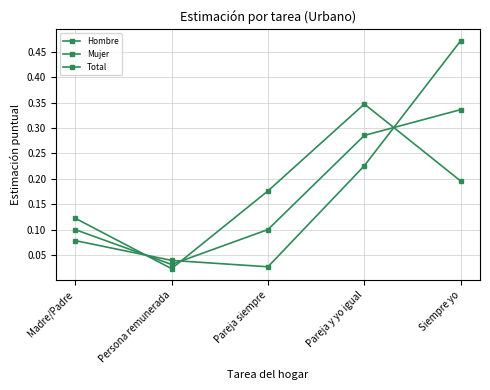

Reading left to right, list all the values displayed in this chart.

Hombre: 0.1	0.0	0.2	0.3	0.2
Mujer: 0.1	0.0	0.0	0.2	0.5
Total: 0.1	0.0	0.1	0.3	0.3